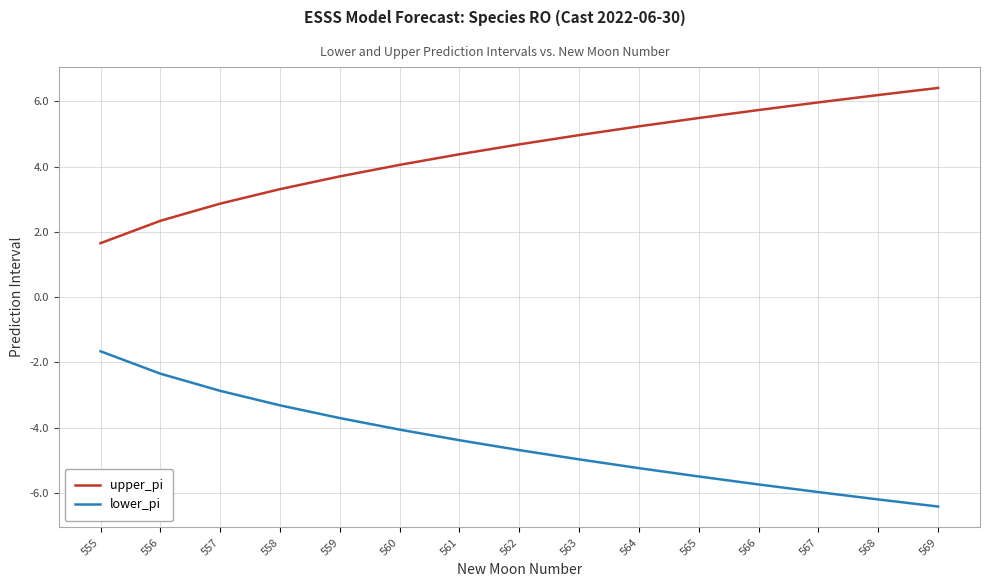

What is the difference between the second highest and second lowest values in the lower_pi series?

3.9